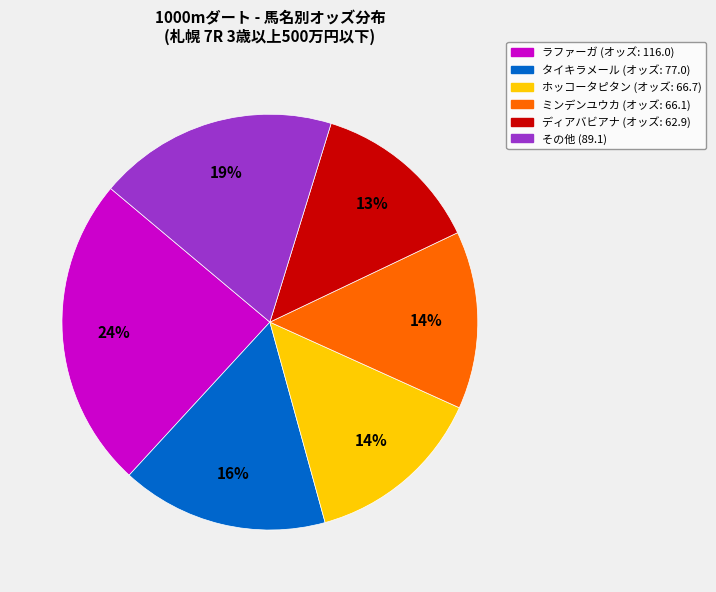

True or false: その他 (89.1) accounts for 8% of the total.

False